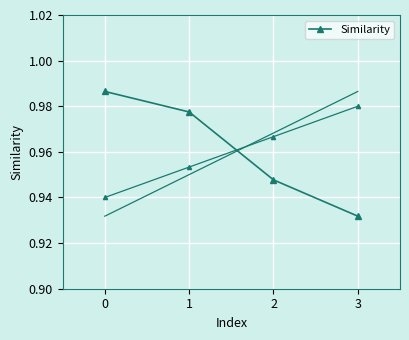

The value at 0 is 1.0. True or false?

True